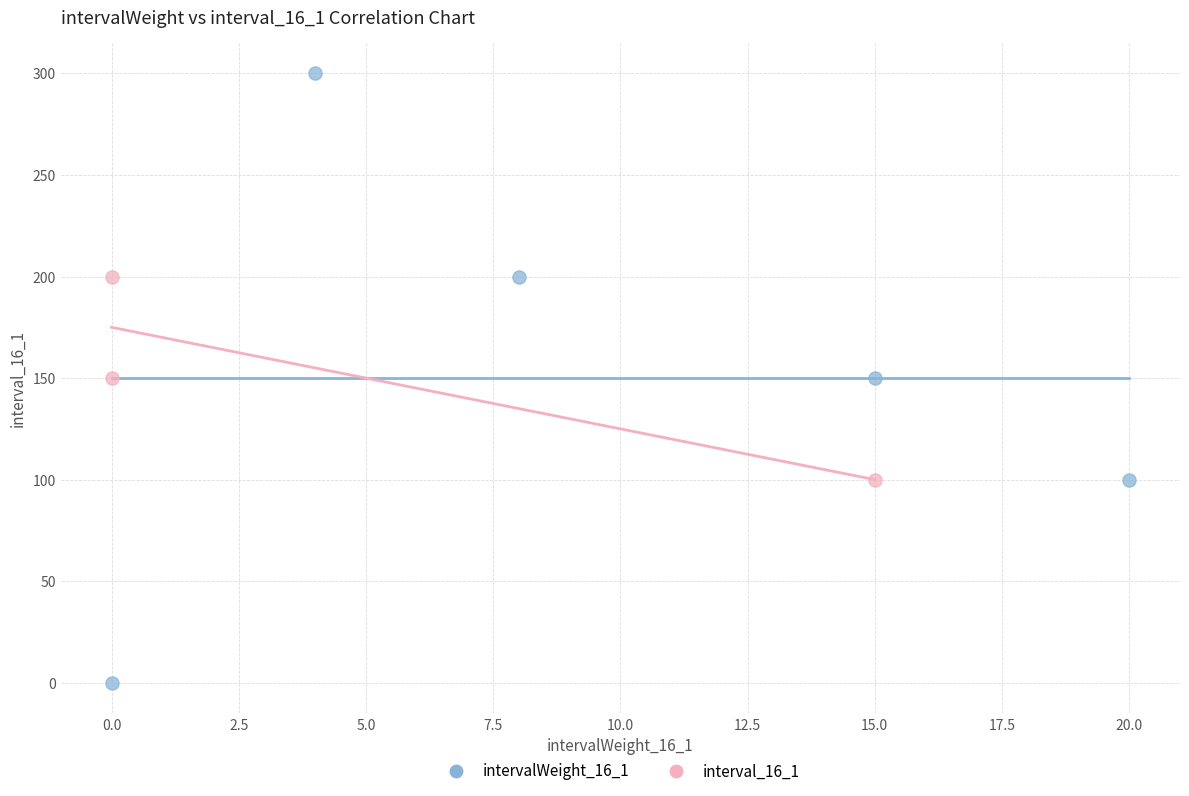

Which series has the widest spread of Y values?

intervalWeight_16_1